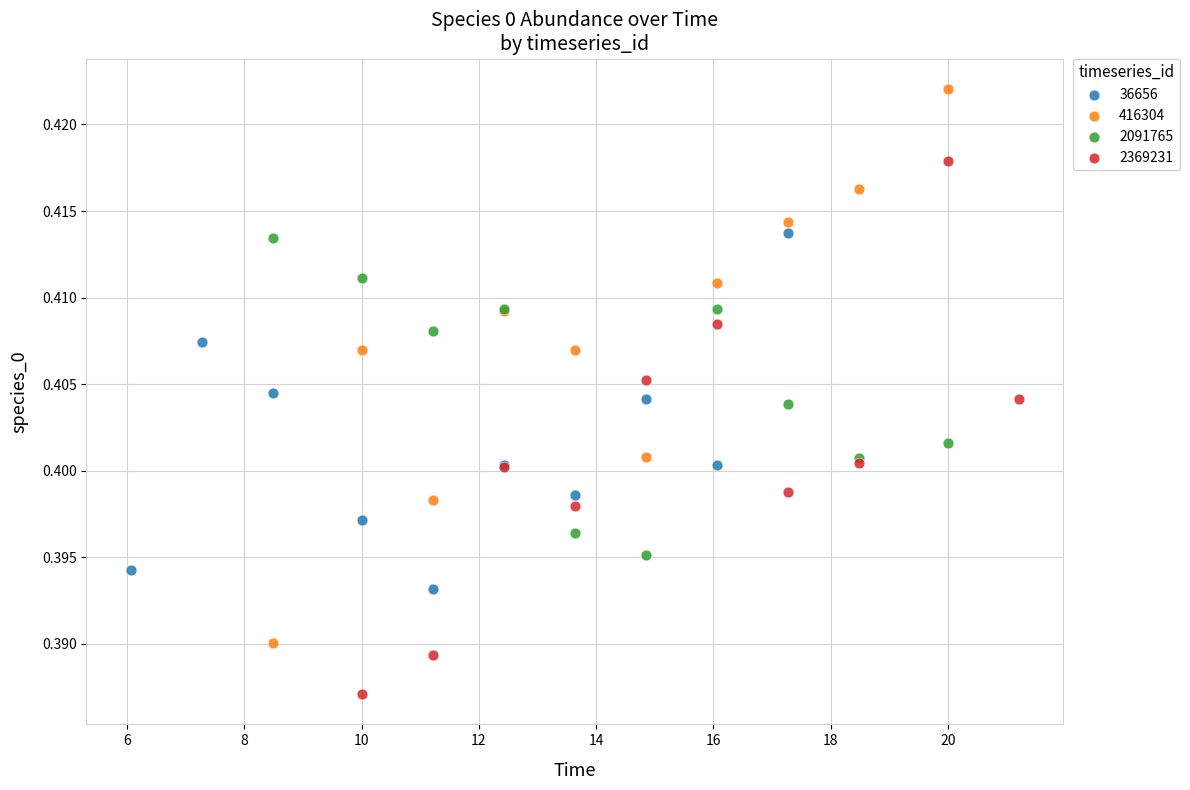

Which series reaches the maximum Y coordinate?

416304